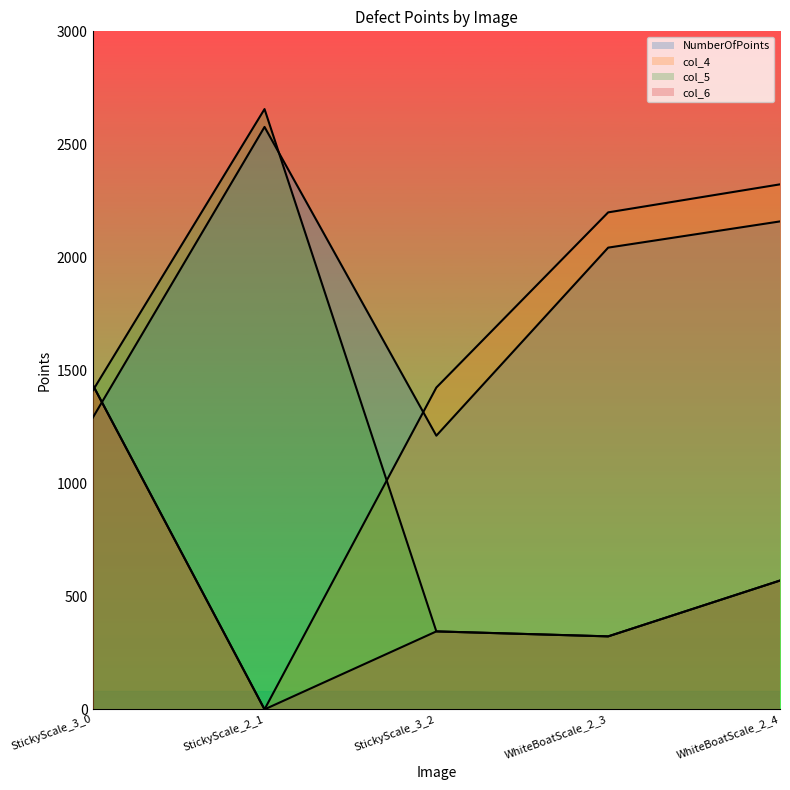

What is the label of the 4th point from the left?

WhiteBoatScale_2_3